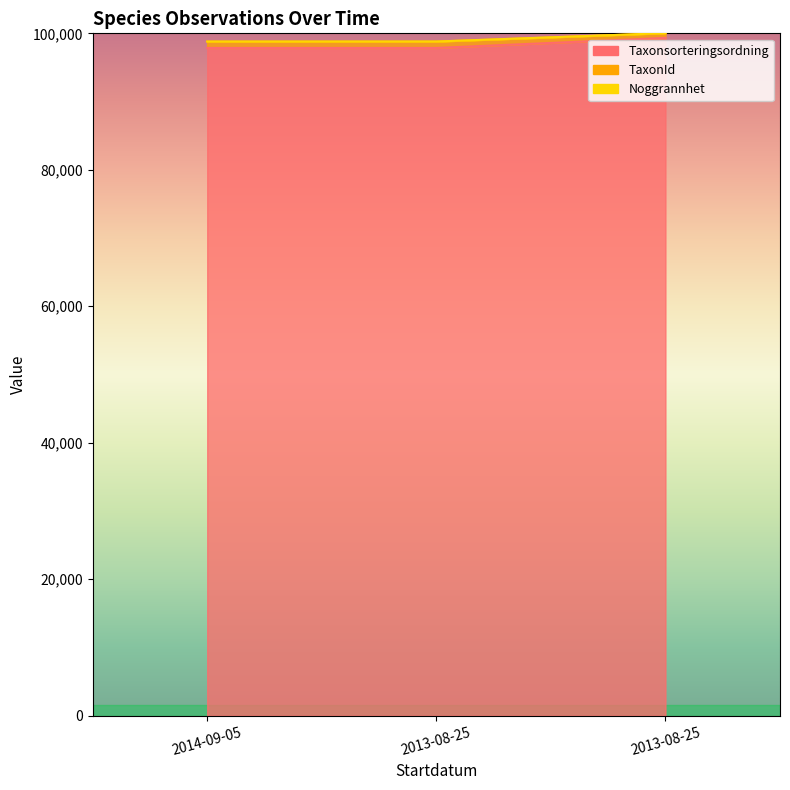

True or false: Taxonsorteringsordning has a value of 146442 at 2013-08-25.

False